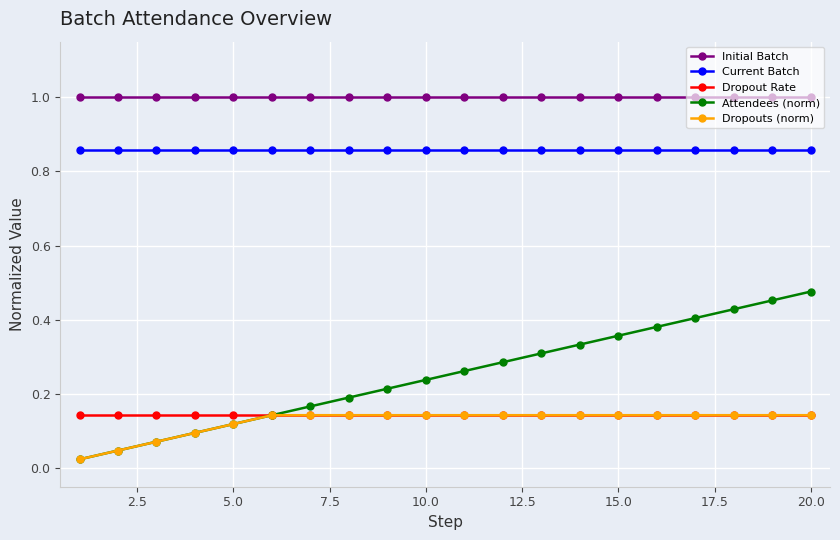

True or false: Dropout Rate and Initial Batch cross at least once.

False